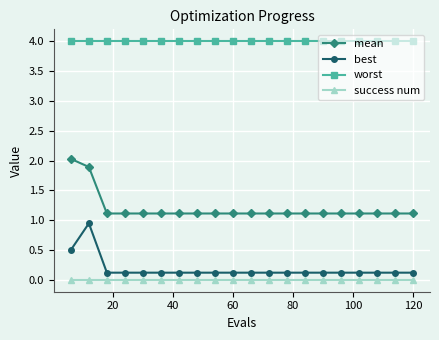

True or false: mean and success num intersect in this chart.

False